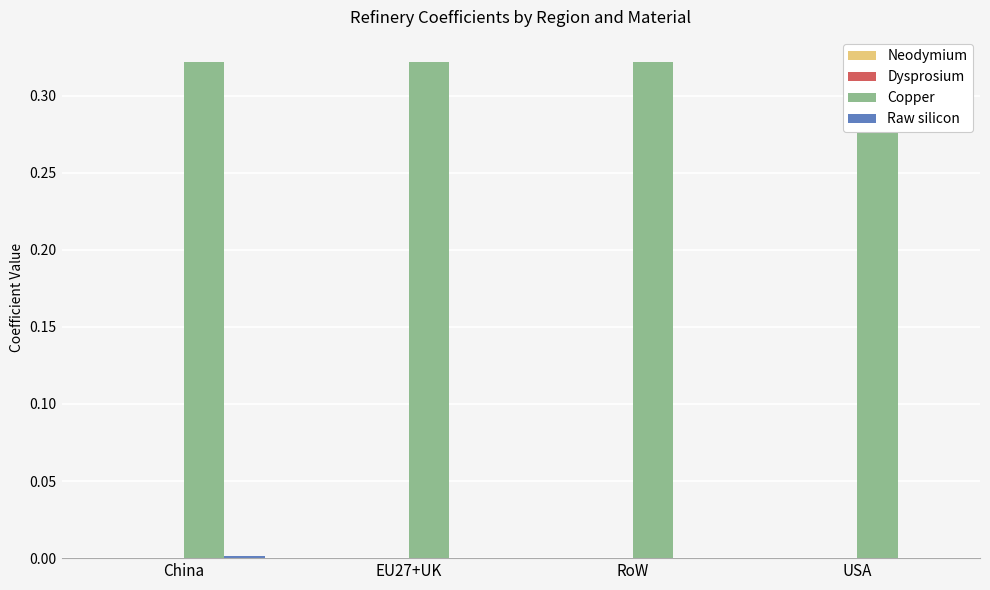

What is the label of the 2nd bar from the left?

EU27+UK